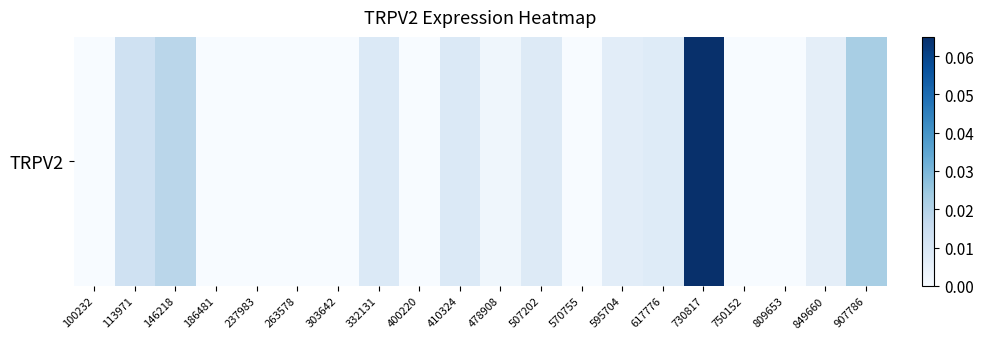

What is the sum of all values?

0.2